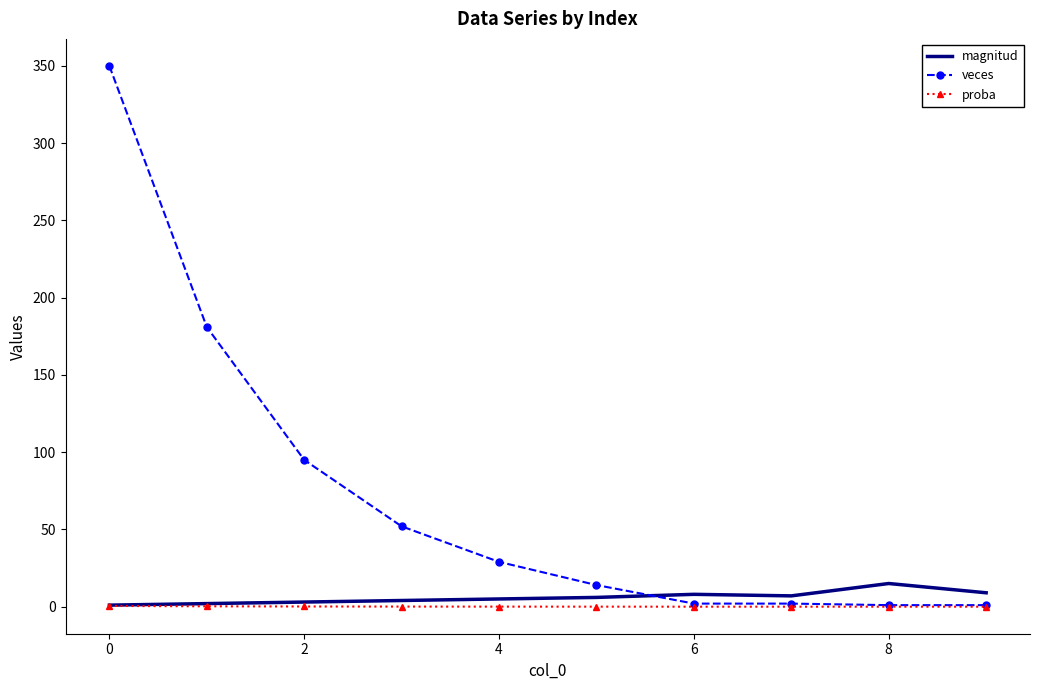

Which series has the largest range (max minus min)?

veces